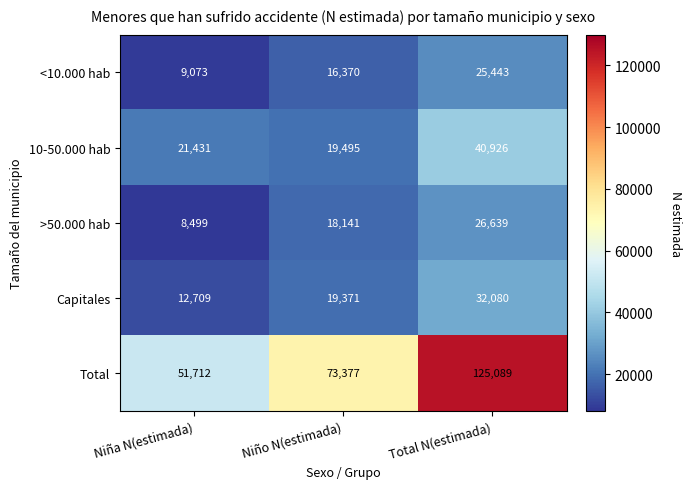

What is the difference between the highest and lowest values at Total N(estimada)?

99646